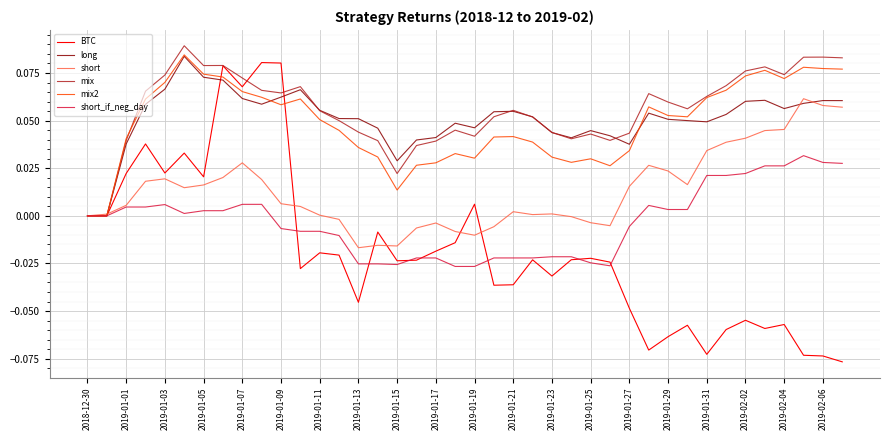

Which series has the largest range (max minus min)?

BTC